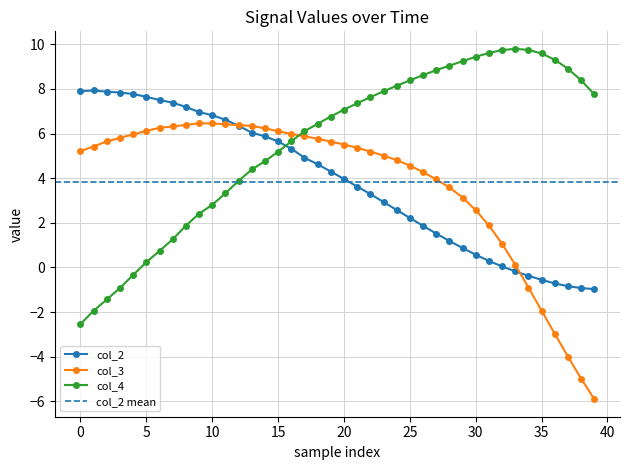

How many values in col_3 are below zero?

6